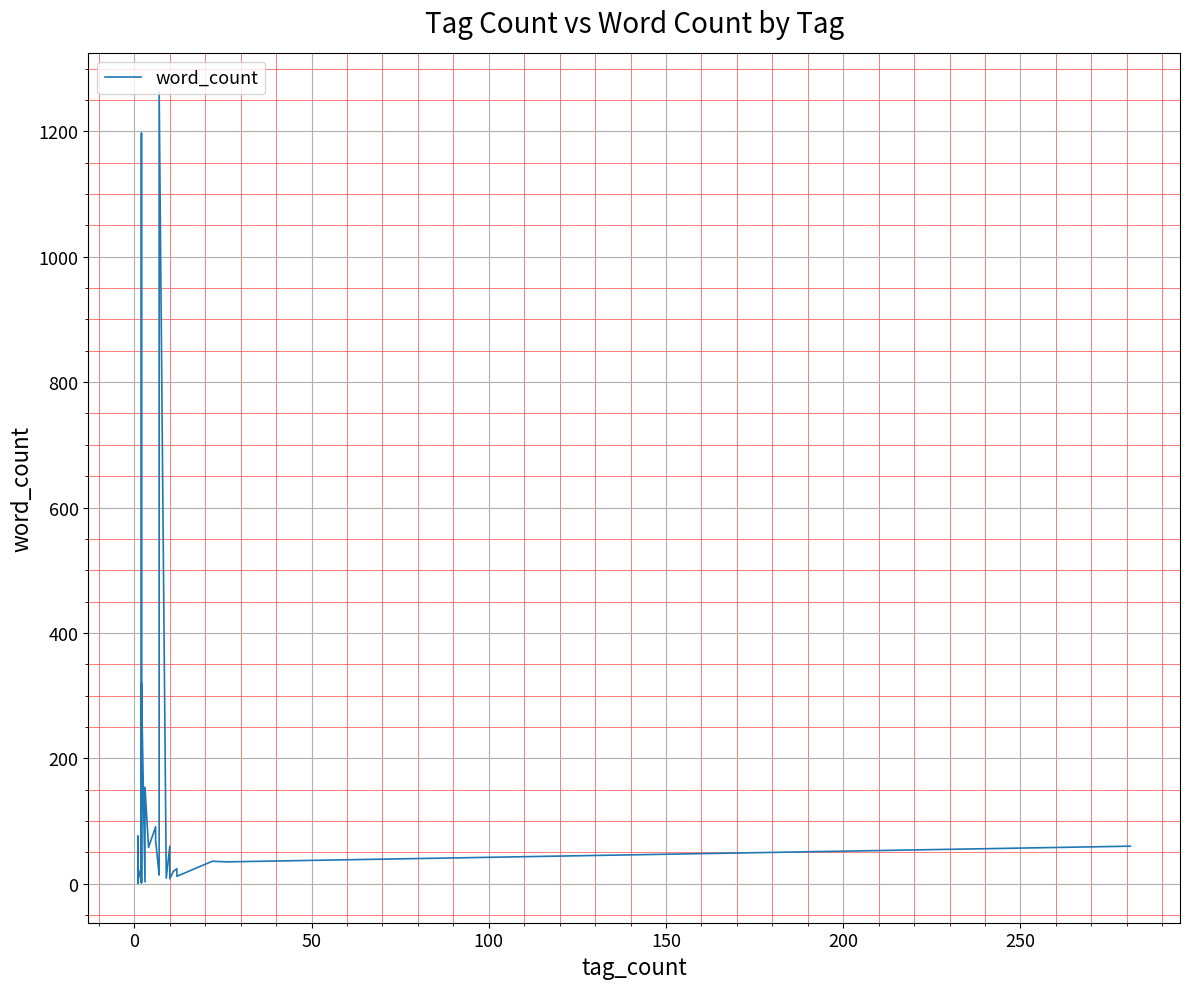

What is the greatest value displayed?

1262